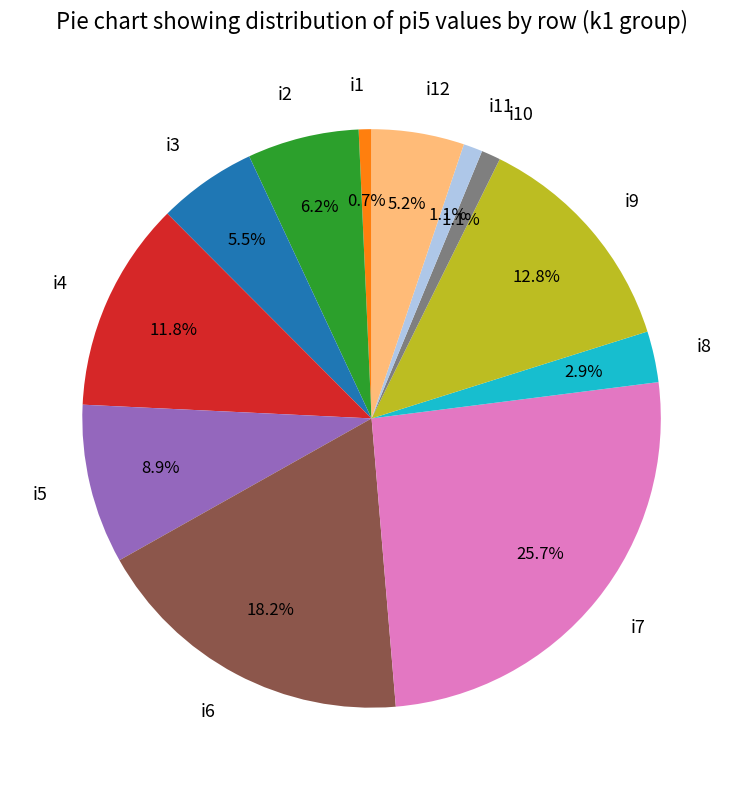

Does i8 represent more than half of the total?

No